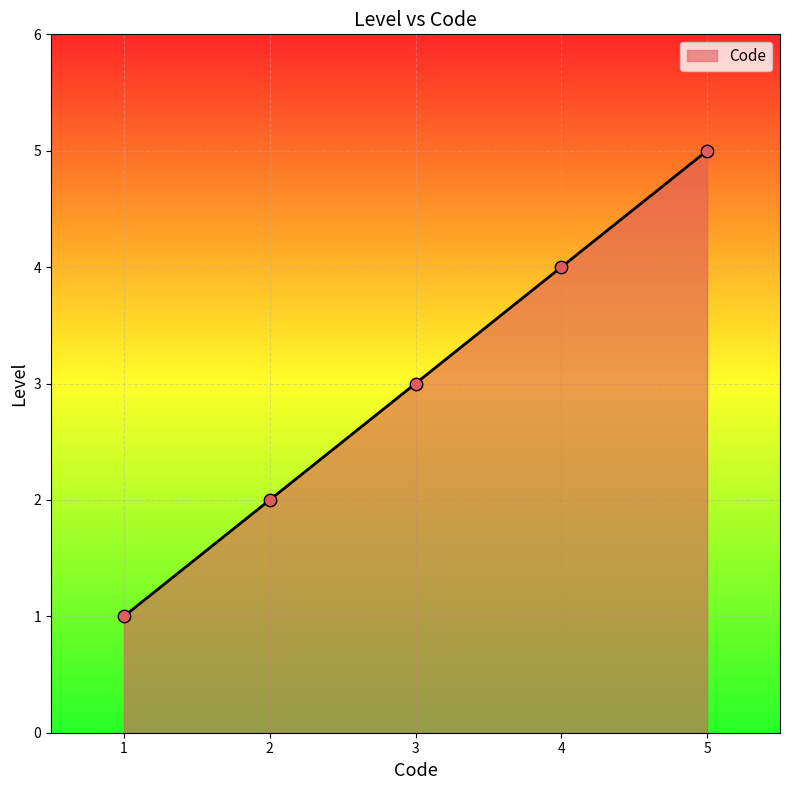

What is the ratio of the value at 3 to the value at 1?

3.0